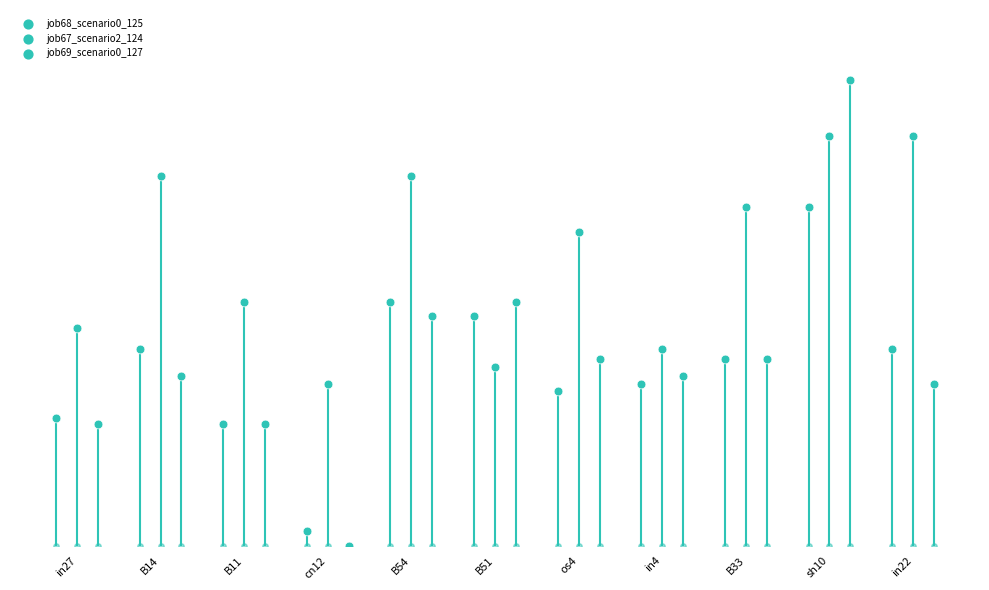

Which series has the widest spread of Y values?

job69_scenario0_127